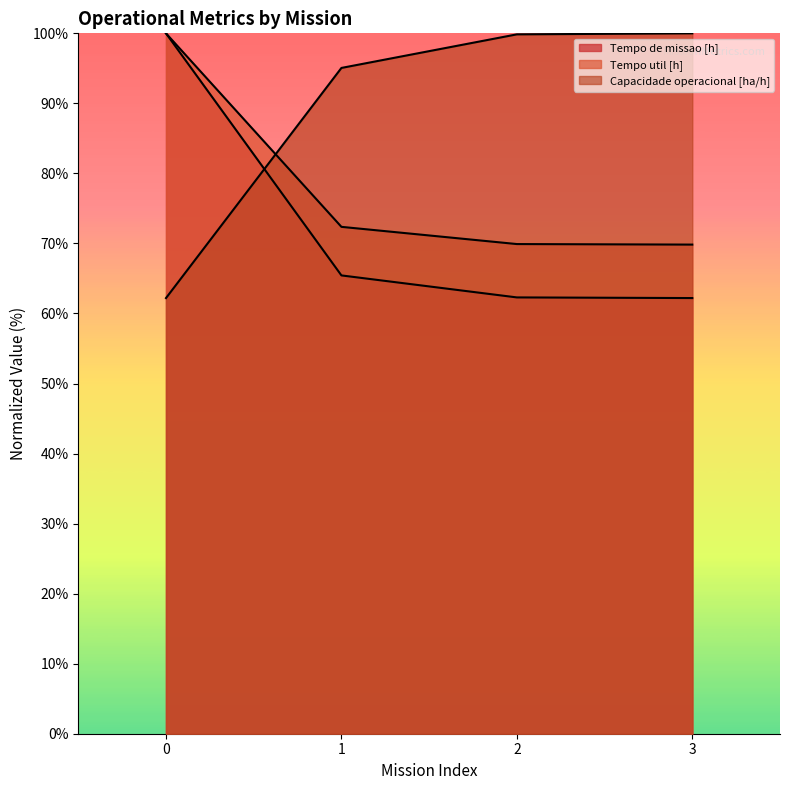

True or false: Tempo de missao [h] and Tempo util [h] cross at least once.

False